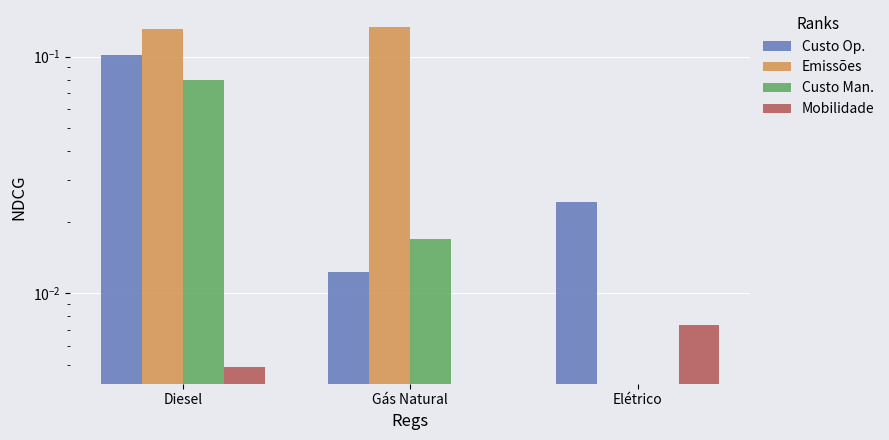

What is the difference between the maximum and minimum values in the Custo Man. series?

0.1